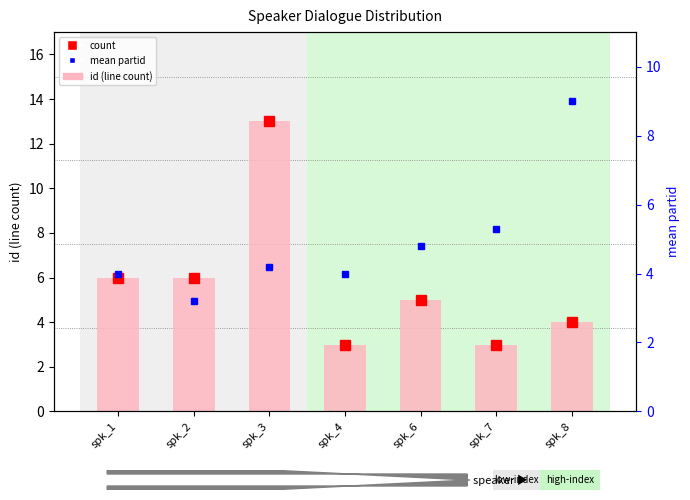

How many data points are less than 5?

3